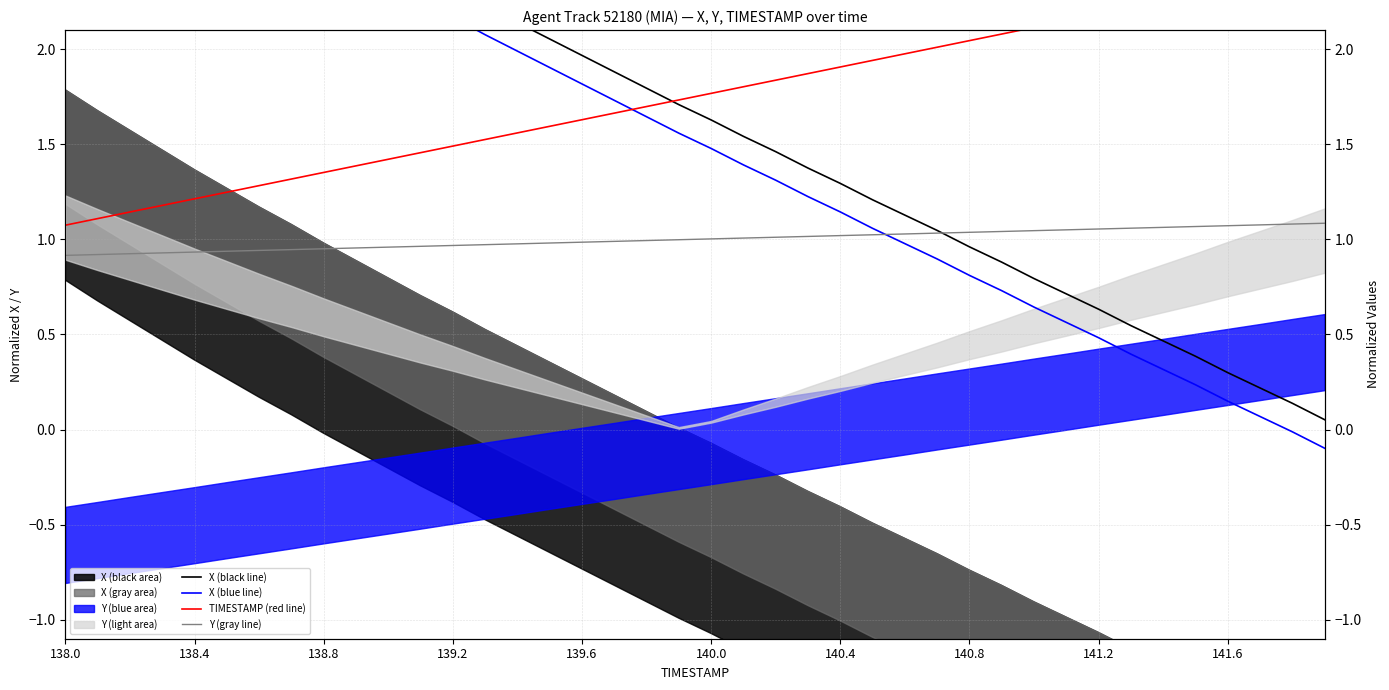

At which category is the sum across all series the highest?

138.0